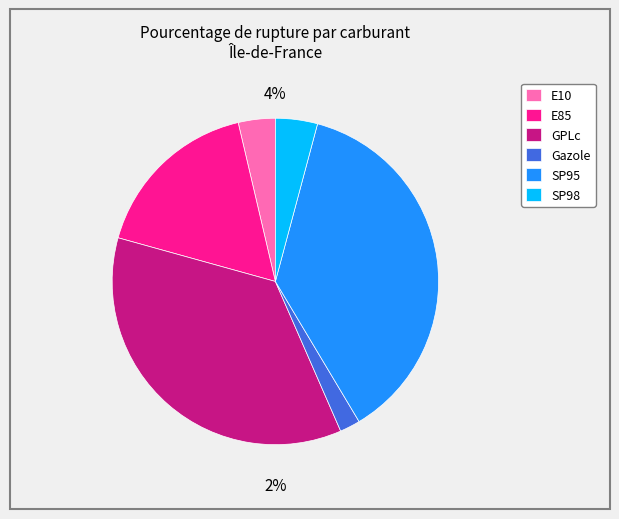

To the nearest percent, what percentage of the pie is E10?

4%